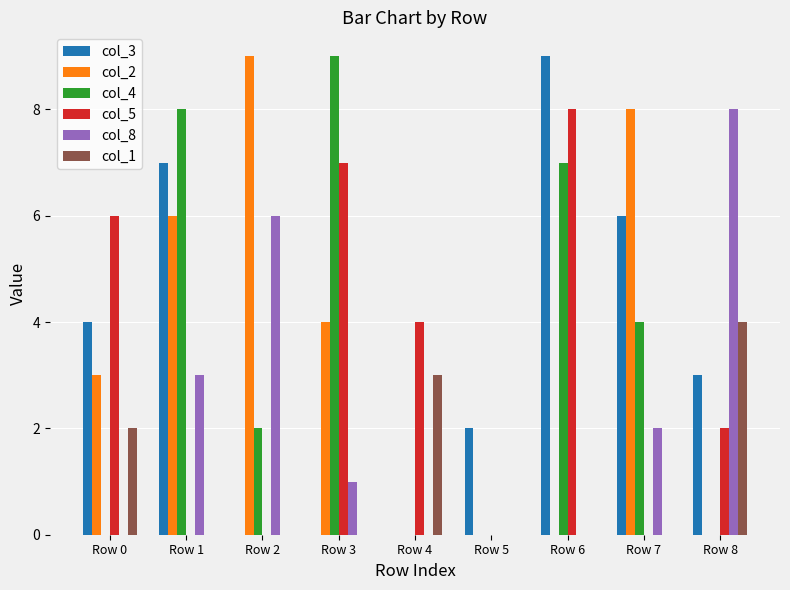

The value of col_3 at Row 4 is 6. True or false?

False